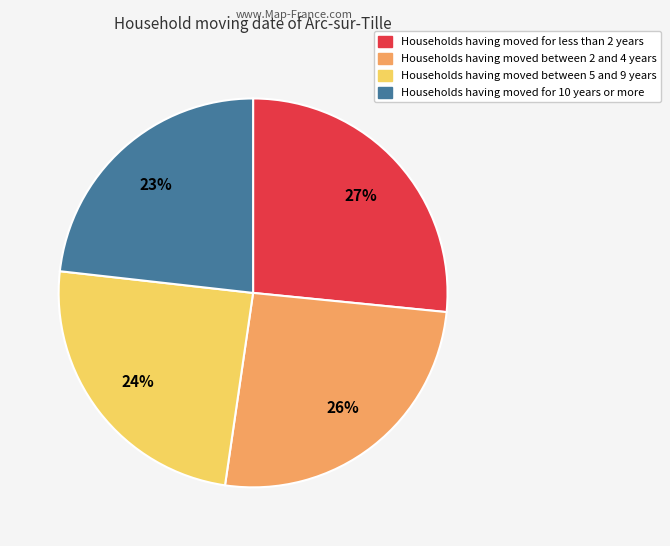

Count the number of slices in the pie.

4